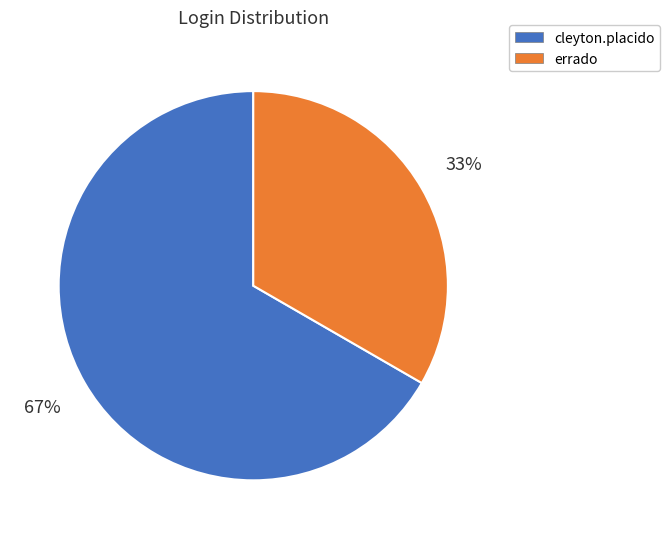

Does any single category account for the majority?

Yes